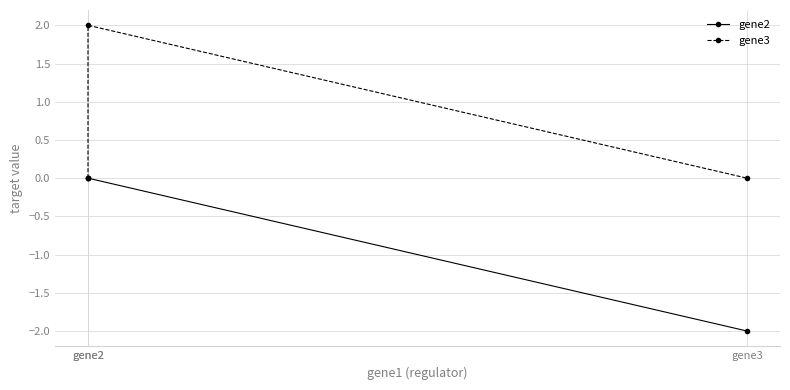

Is it true that gene3 equals -0.9 at gene3?

False